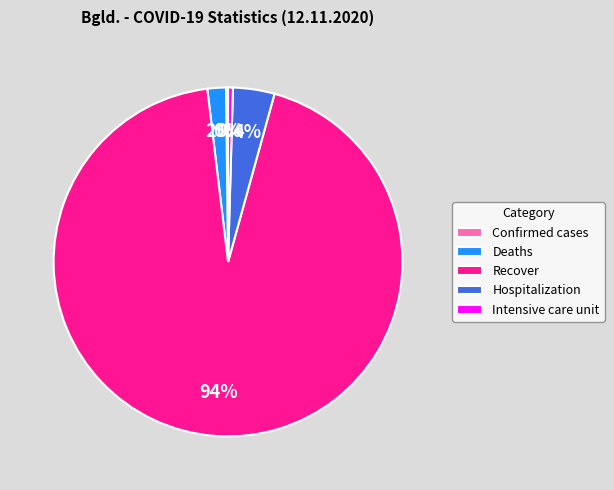

What is the largest slice in the pie chart?

Recover